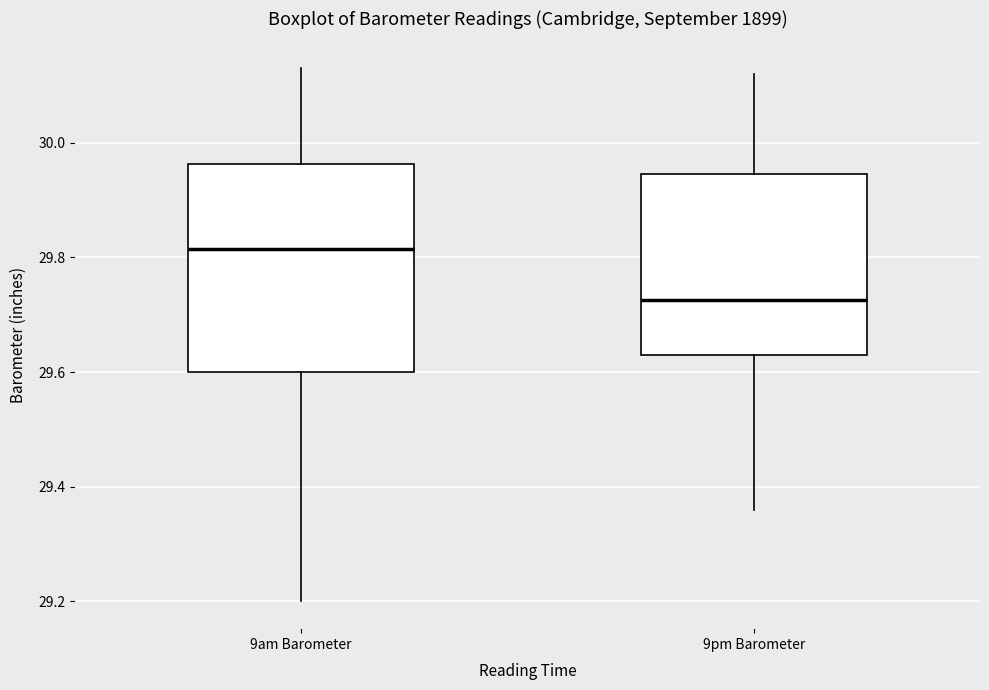

Which box's median line is the lowest?

9pm Barometer